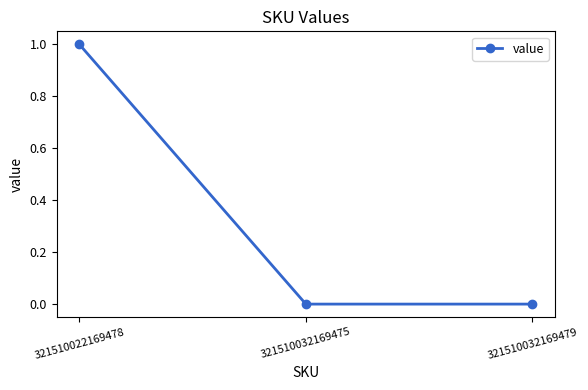

Count the number of data series in this chart.

1